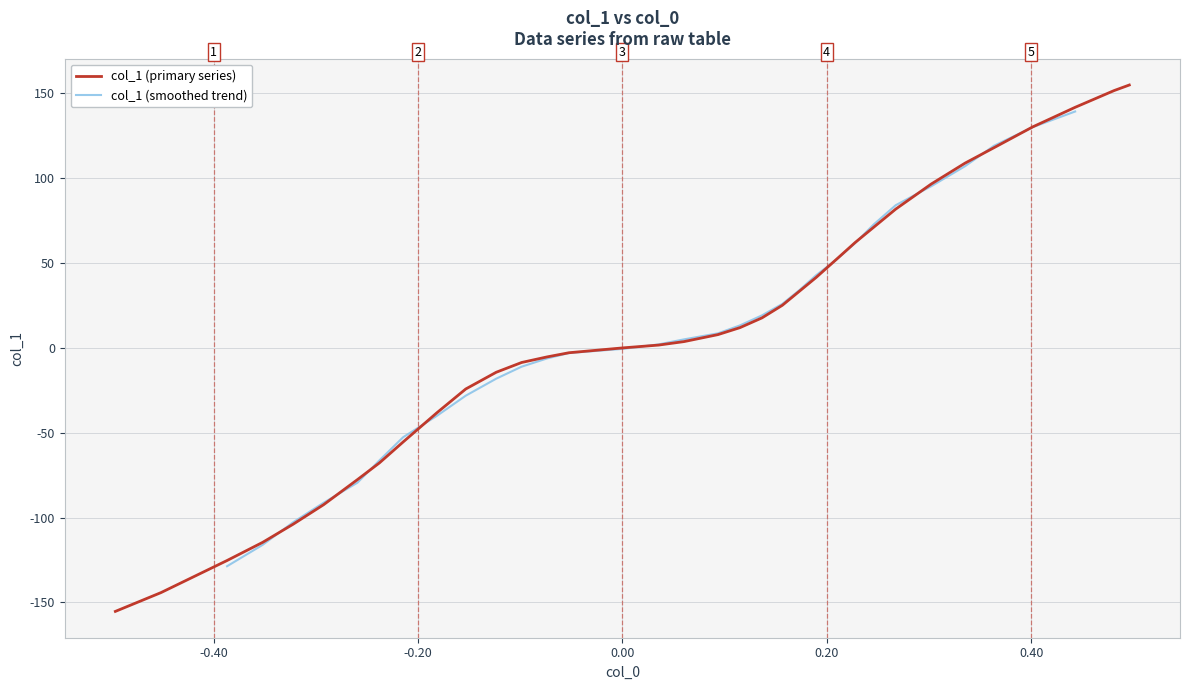

What is the highest value of the col_1 (primary series) series?

154.9